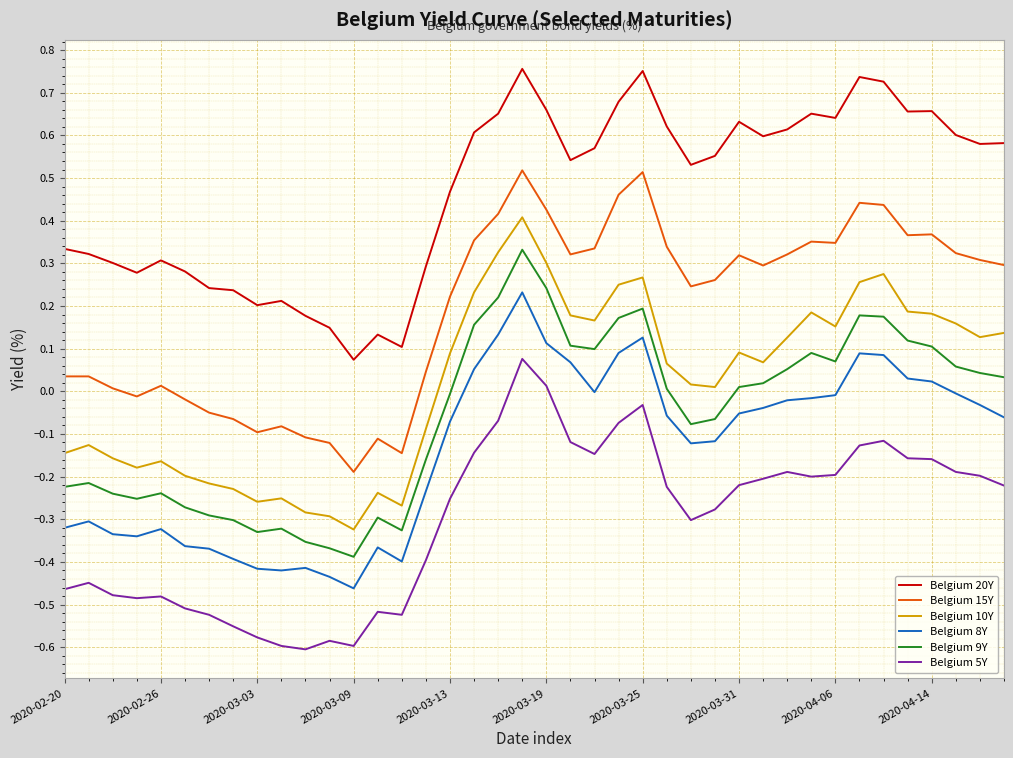

Which series has the largest total across all categories?

Belgium 20Y